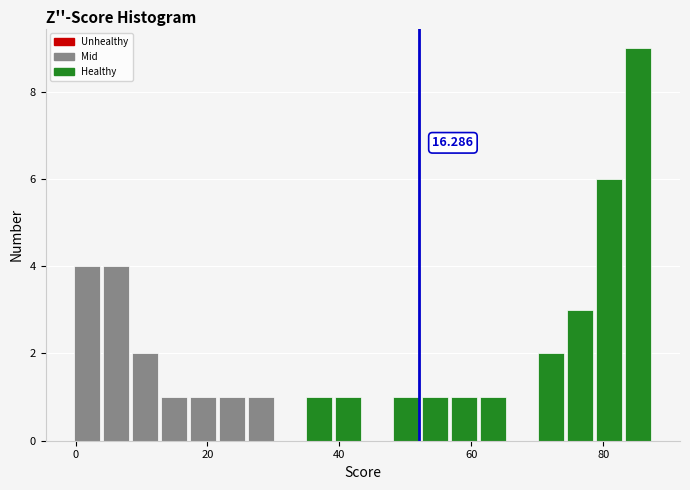

Around what value on the x-axis is the tallest bar? Give the approximate position of its centre, as read against the axis.

86